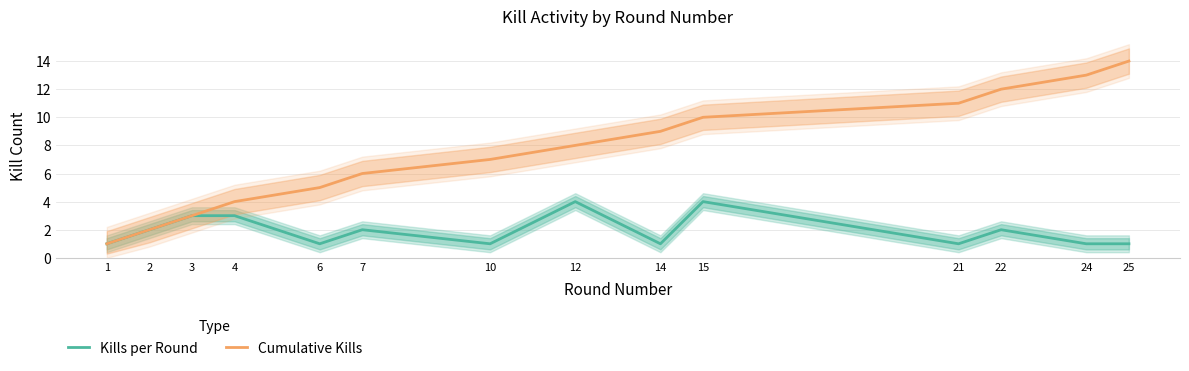

Which series has the largest total across all categories?

Cumulative Kills